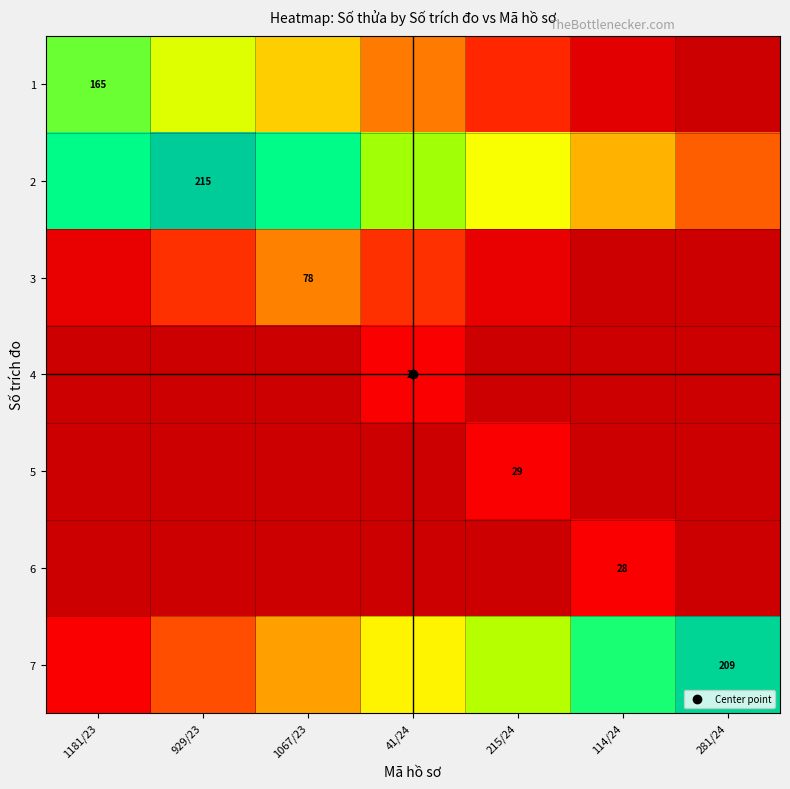

Rank the categories by 3 value from highest to lowest.

1067/23, 929/23, 41/24, 1181/23, 215/24, 114/24, 281/24